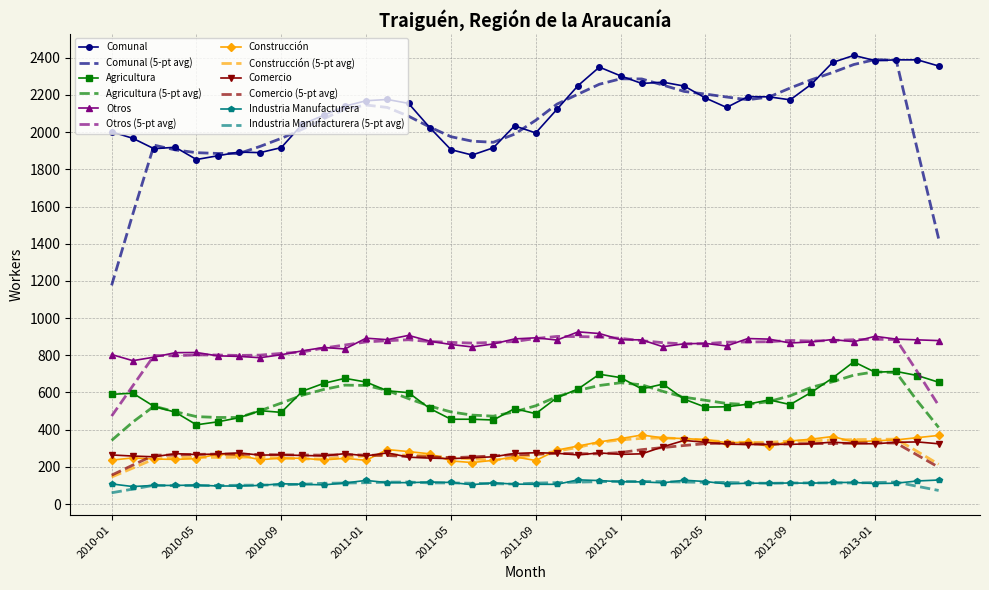

True or false: Industria Manufacturera and Construcción cross at least once.

False